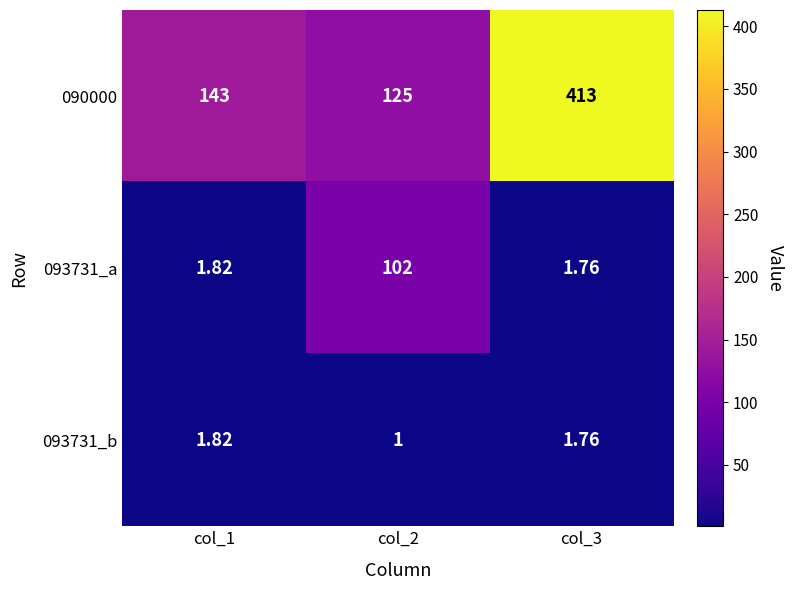

Which category has the highest value across all series?

col_3